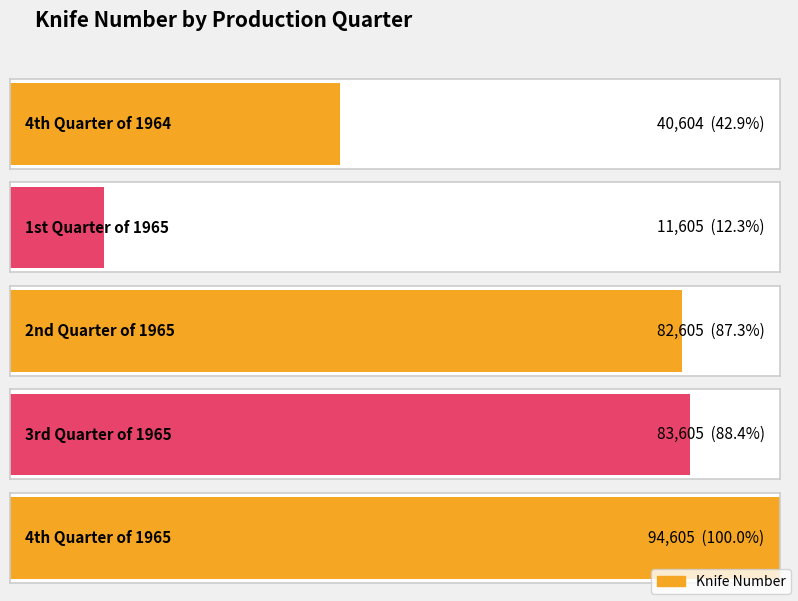

How many values are below 82605?

2